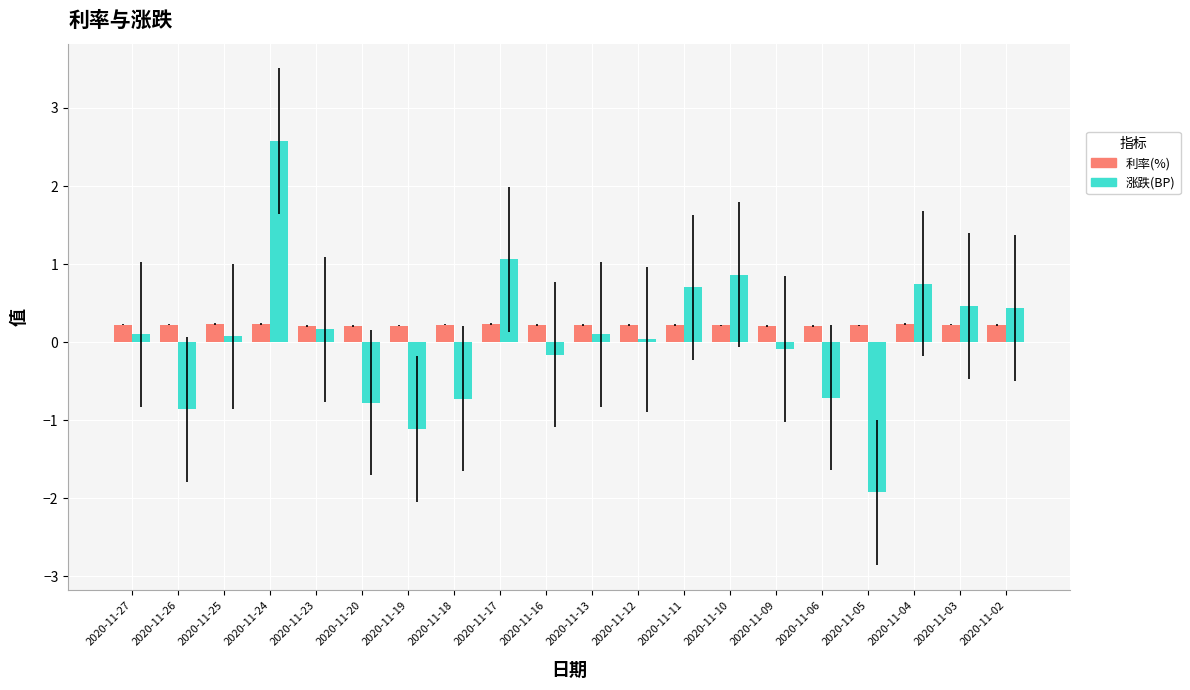

How many negative values does the 涨跌(BP) series have?

8